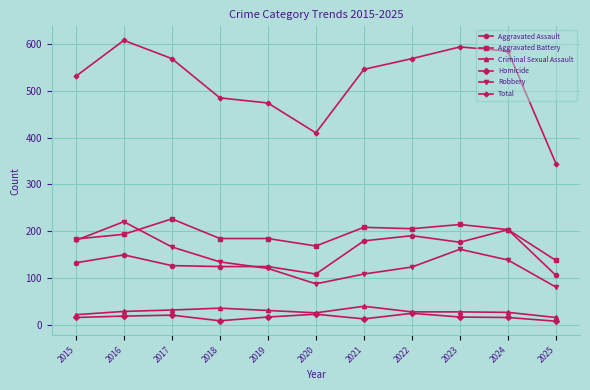

What is the spread (max minus min) of values at 2017?

549